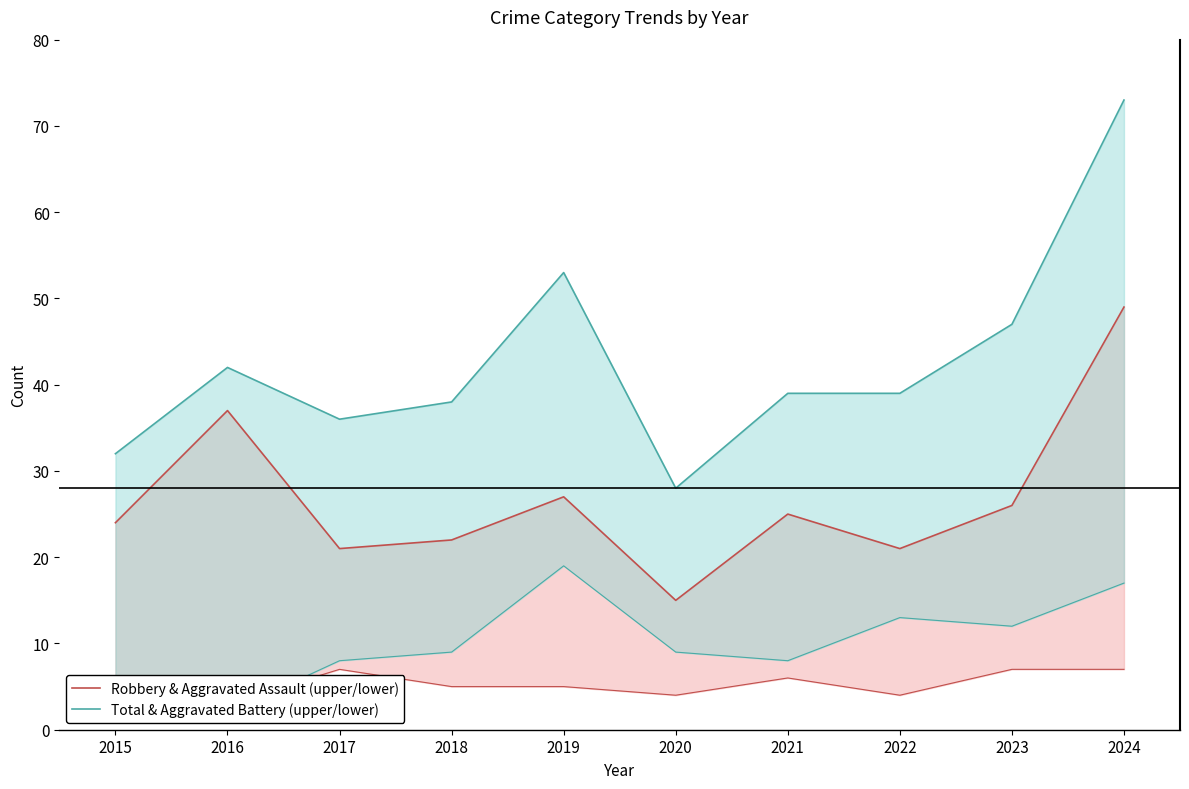

True or false: Robbery & Aggravated Assault (upper/lower) and Total & Aggravated Battery (upper/lower) intersect in this chart.

False